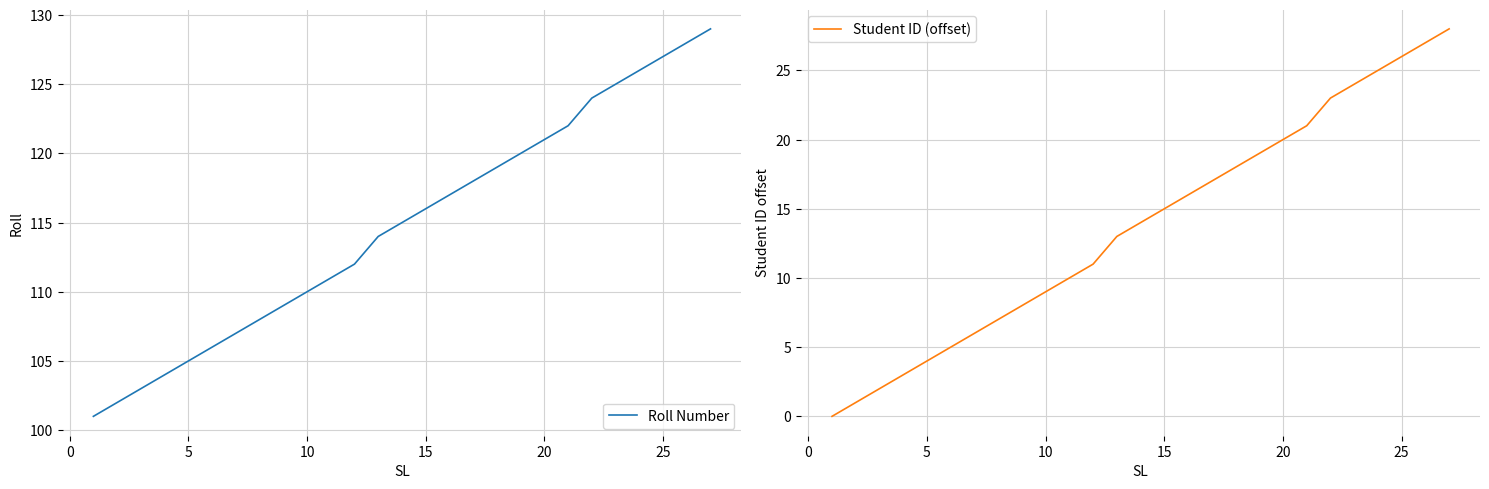

Is it true that Roll Number equals 49 at 25?

False